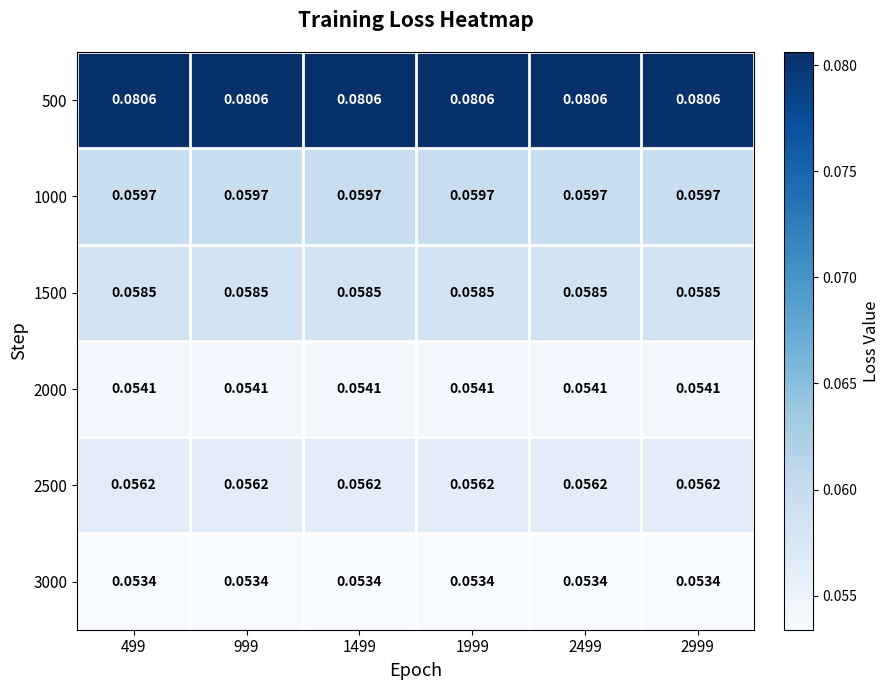

Is the value of 1000 at 1999 greater than the value of 500 at 2999?

No